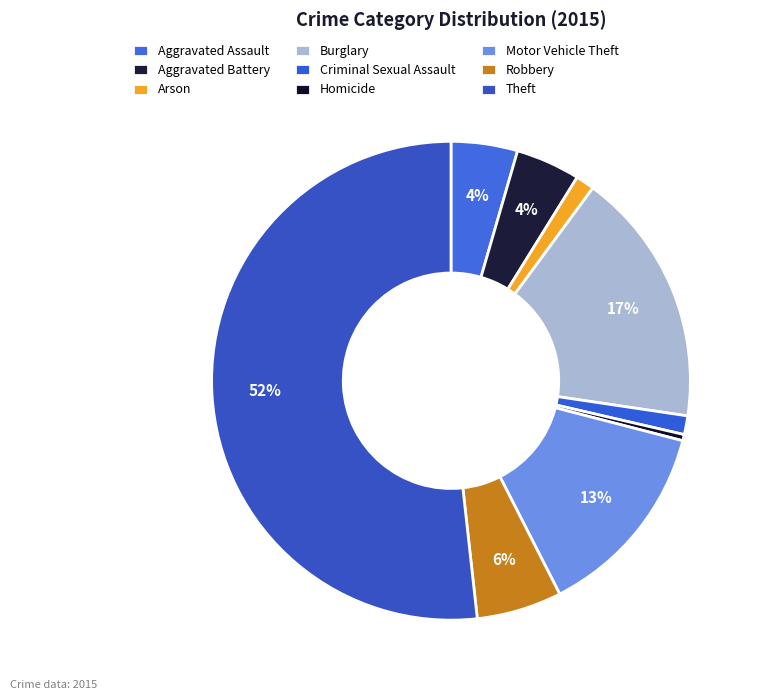

To the nearest percent, what is the difference between the largest and smallest slice percentages?

51%